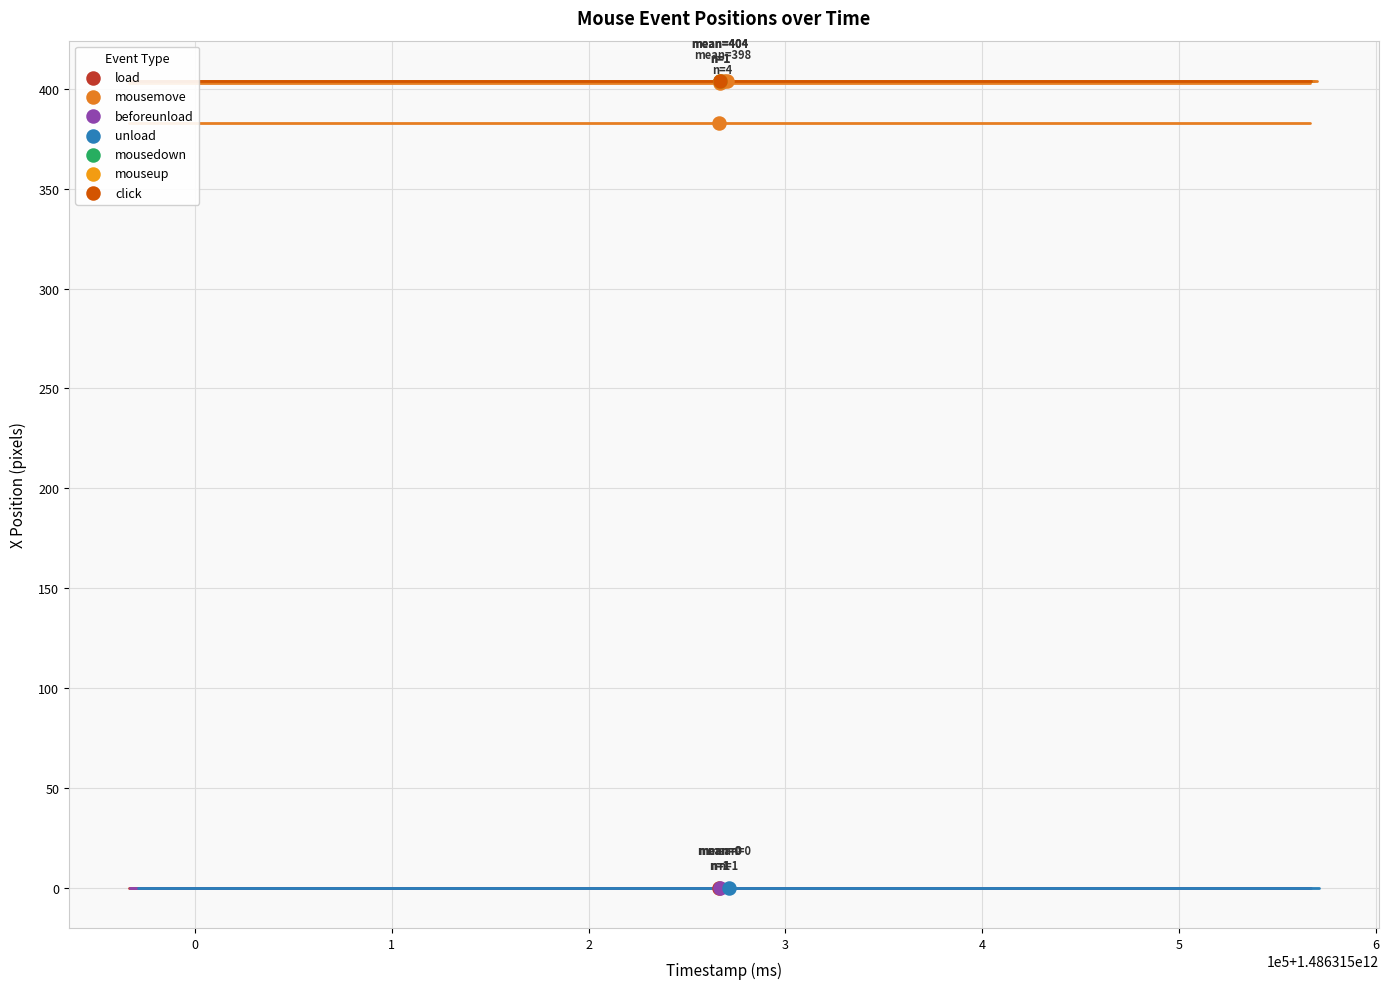

What are all the series names shown in the legend?

load, mousemove, beforeunload, unload, mousedown, mouseup, click